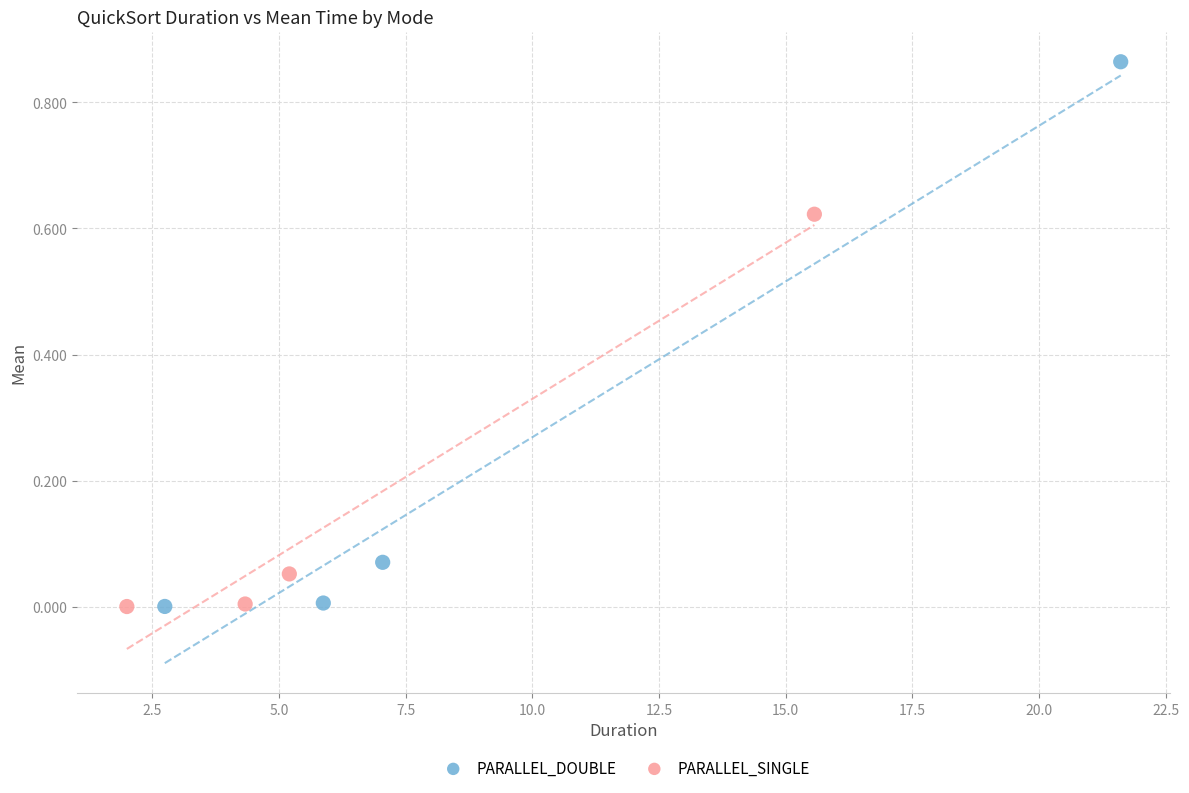

Which series reaches the maximum Y coordinate?

PARALLEL_DOUBLE